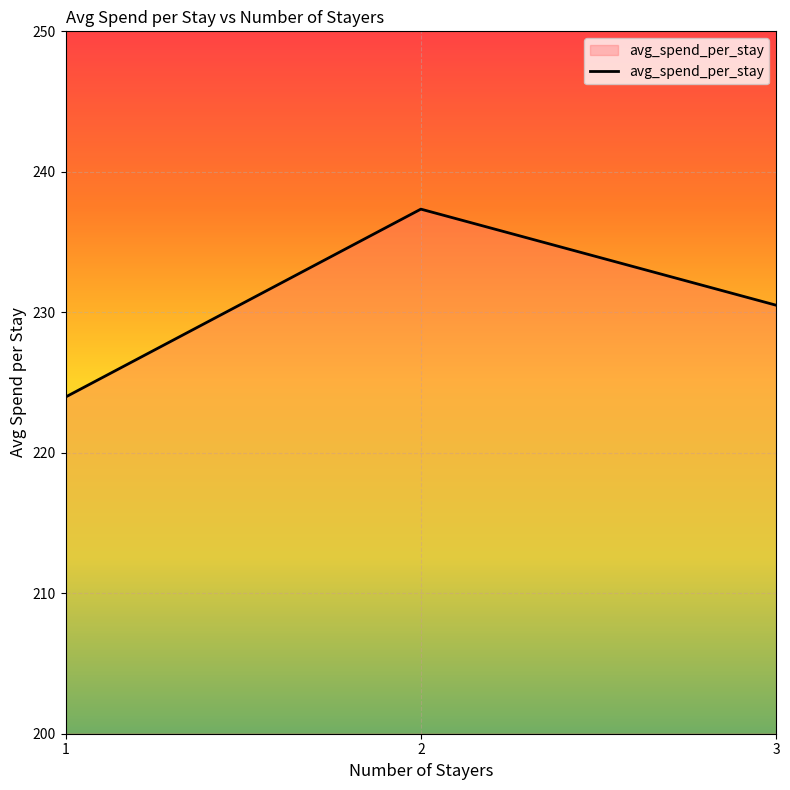

Does the chart display data point markers on the line(s)?

No